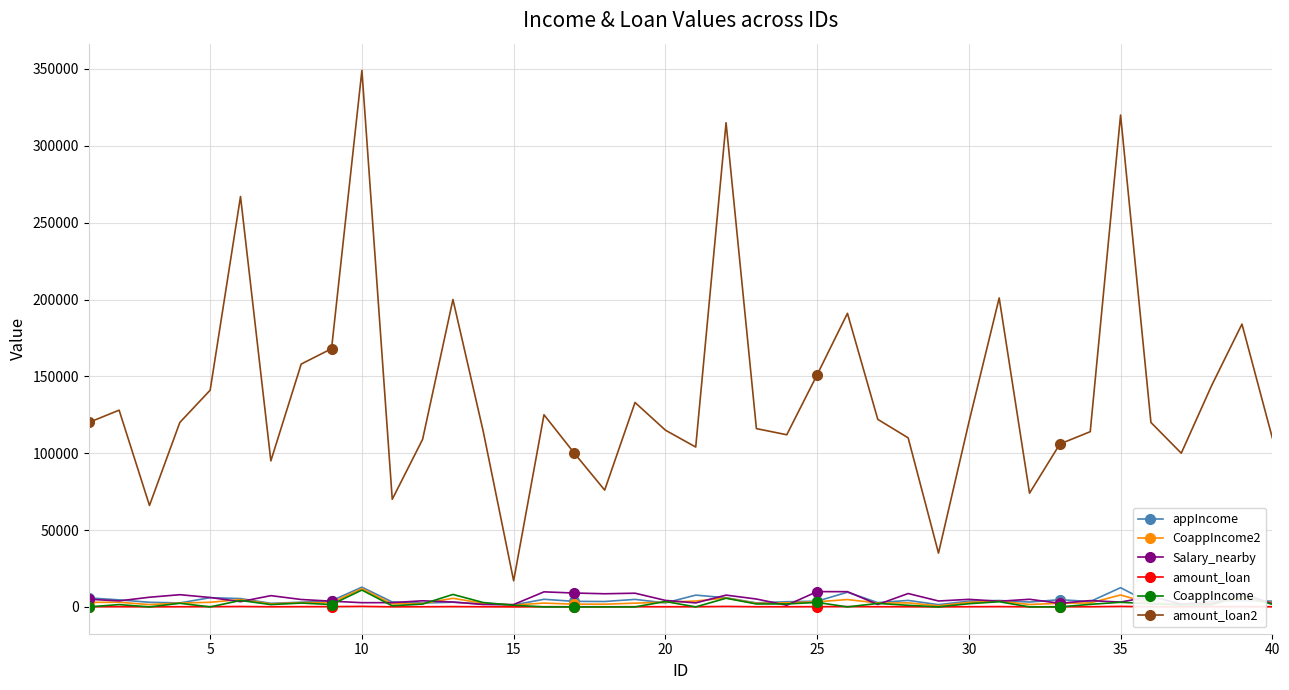

At how many categories does at least one series exceed 273887?

3